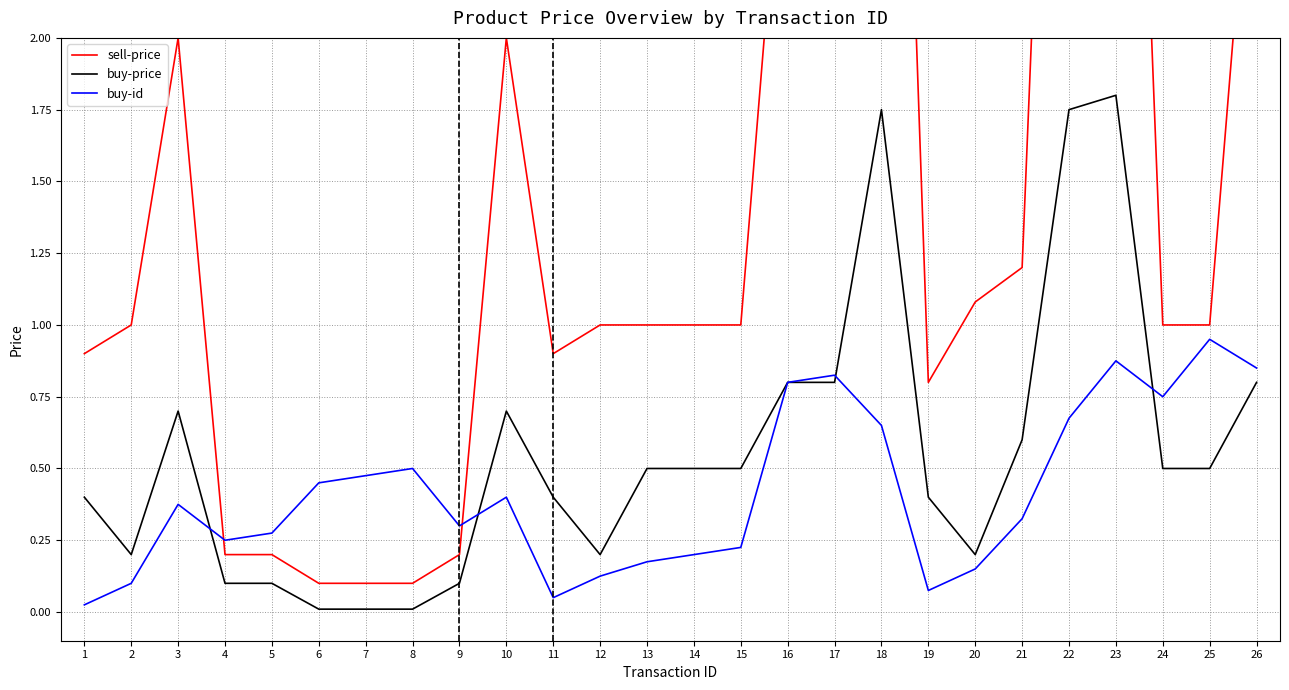

What is the lowest value of the sell-price series?

0.1